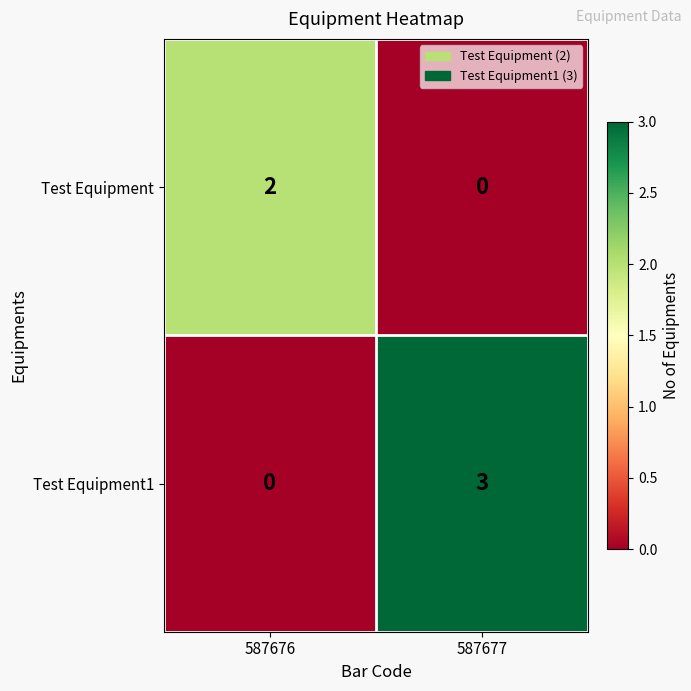

The value of Test Equipment at 587677 is -1. True or false?

False